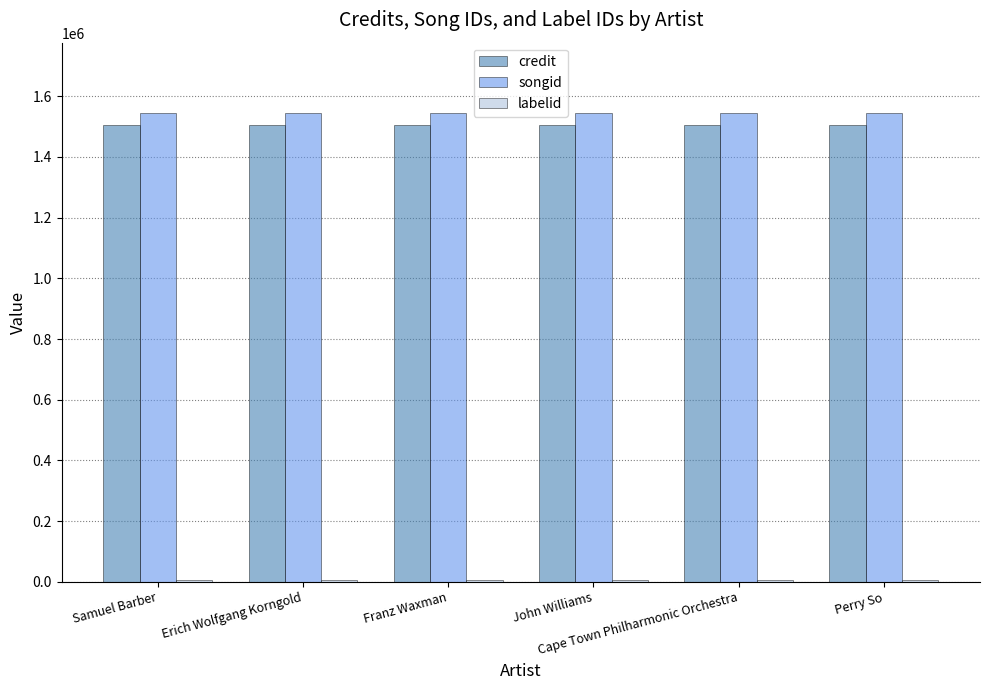

What is the average value of the credit series?

1503838